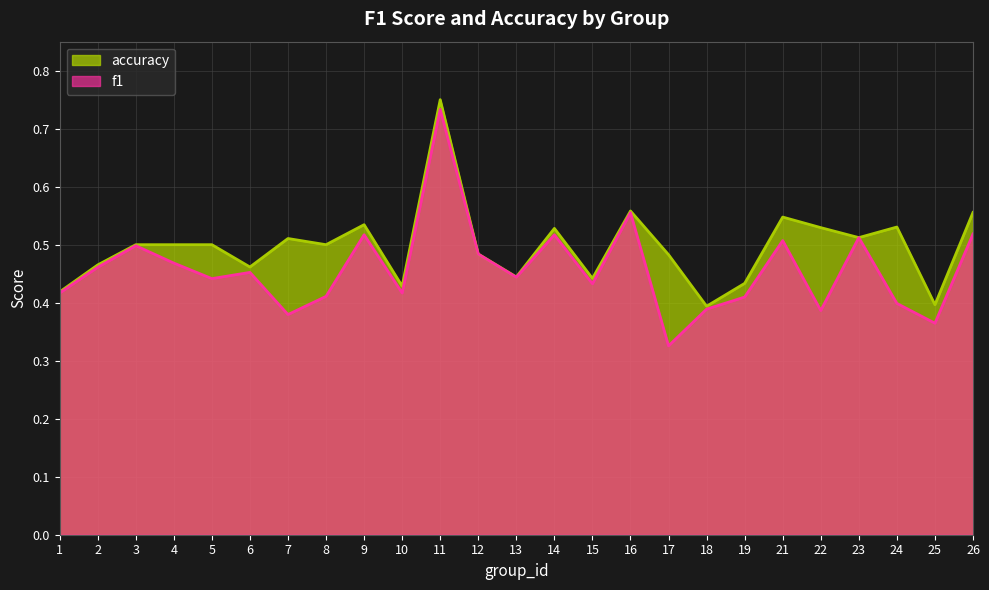

Which series has the widest spread of values?

f1